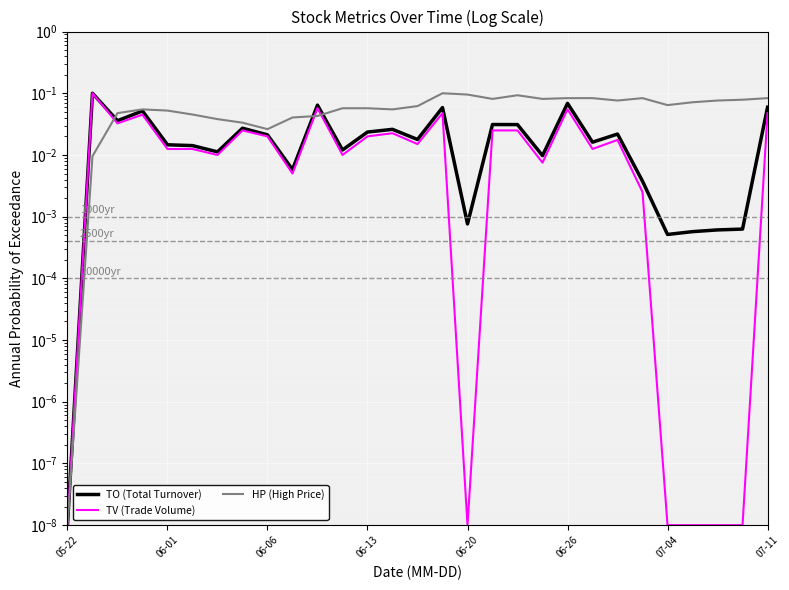

Count the number of data series in this chart.

3